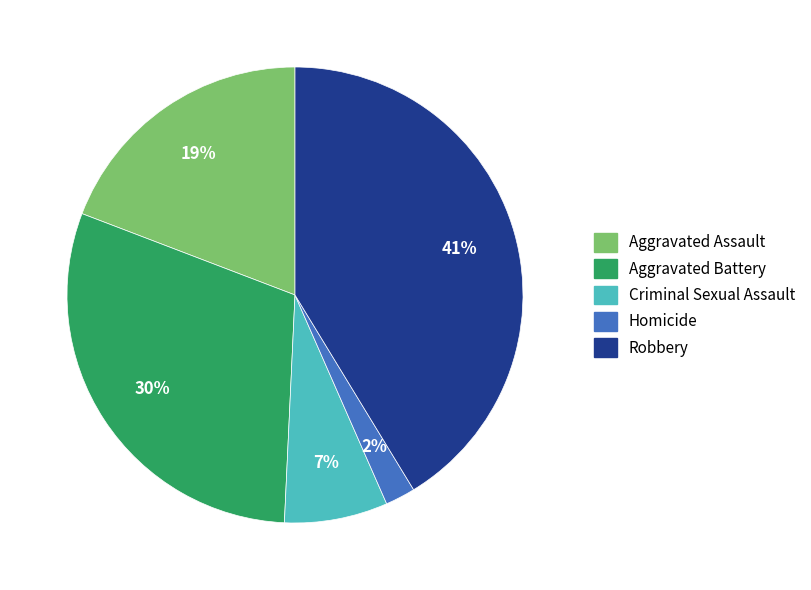

How many slices are in this pie chart?

5